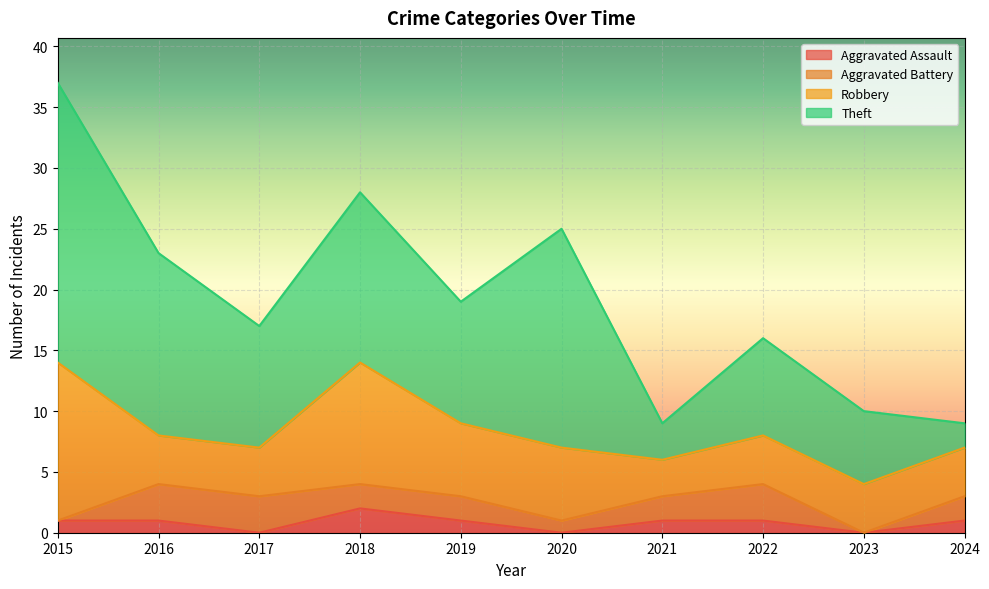

Which series has the widest spread of values?

Theft